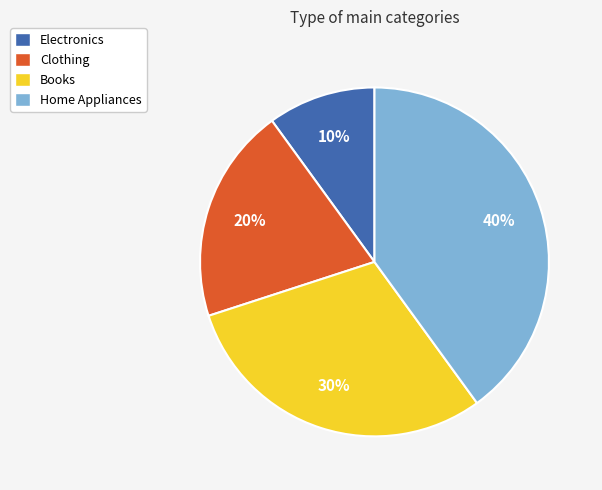

What is the ratio of the value at Clothing to the value at Books?

0.7